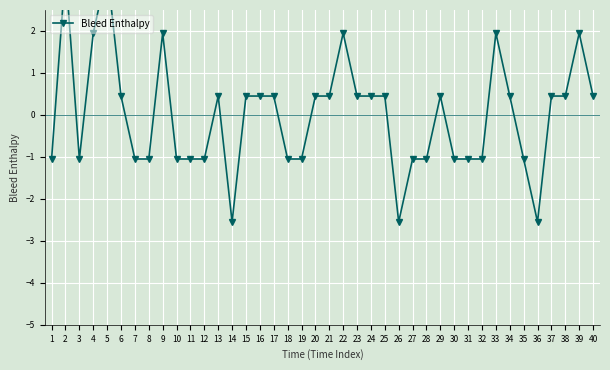

True or false: there are more than 1 points higher than both neighbors.

True